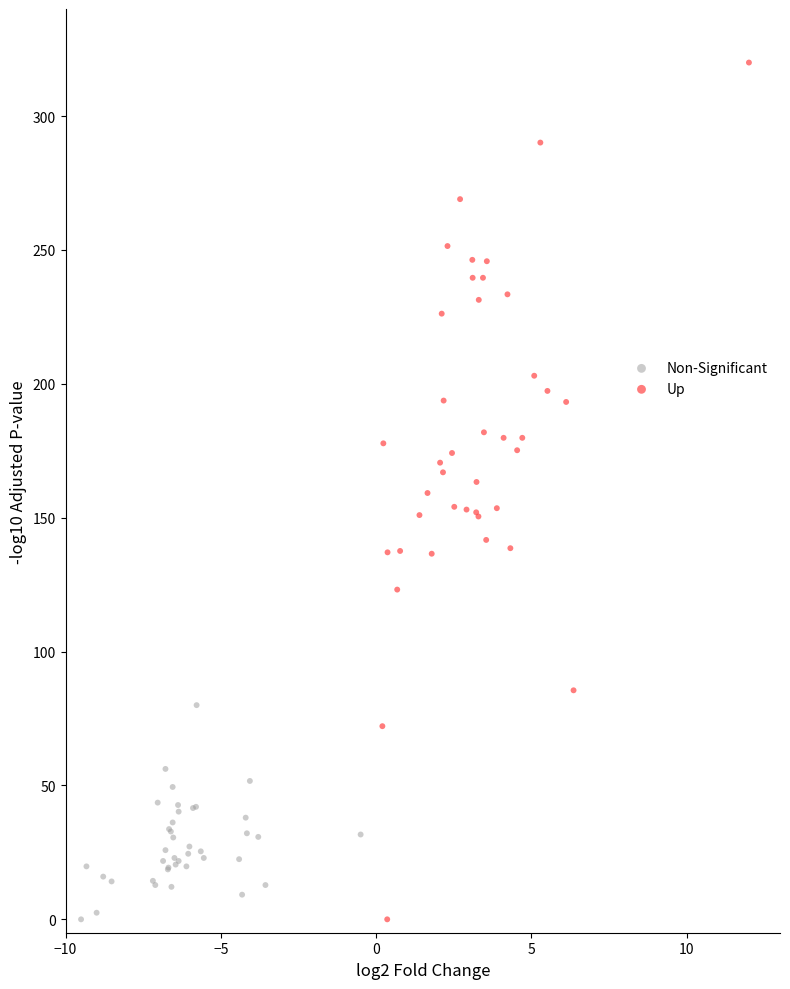

Which series has the widest spread of Y values?

Up